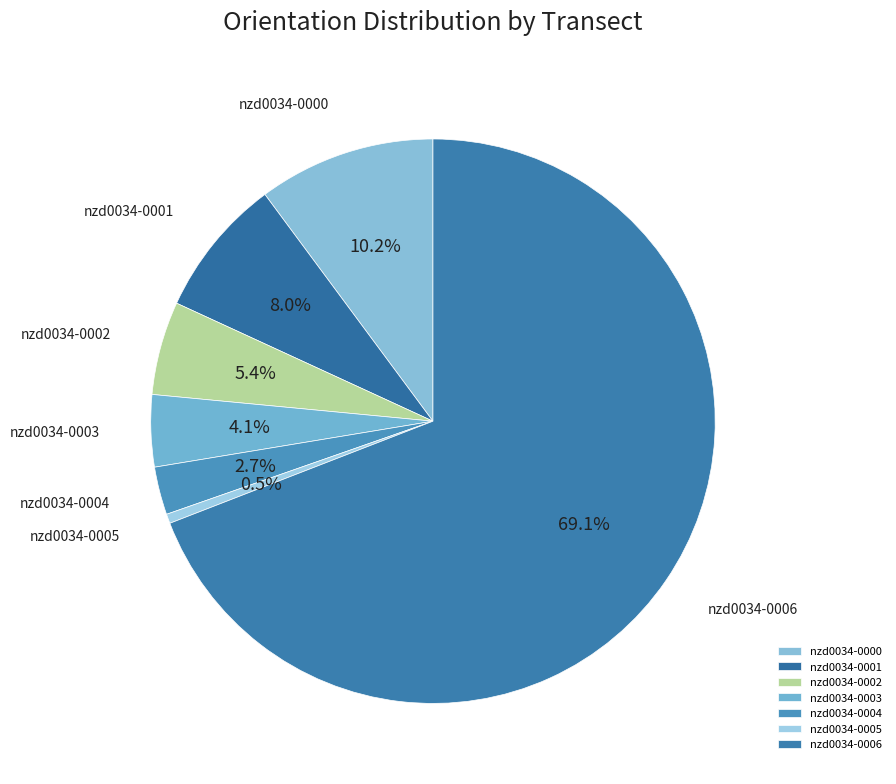

To the nearest percent, what percentage of the pie is nzd0034-0006?

69%